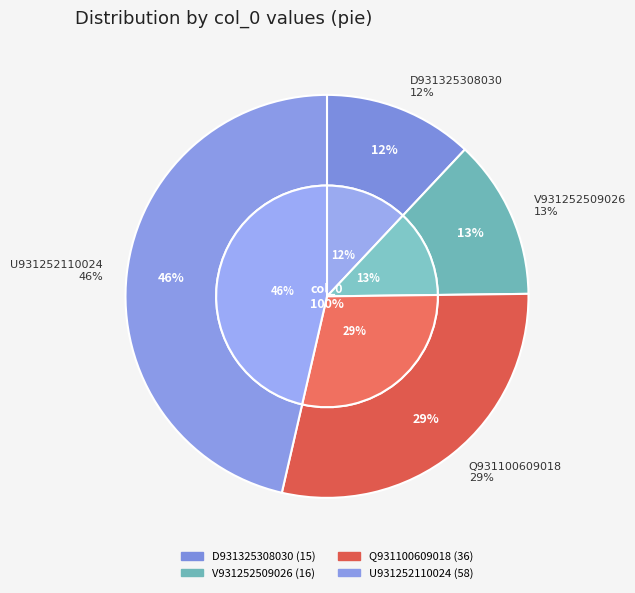

Do D931325308030 and Q931100609018 together represent more than half of the pie?

No